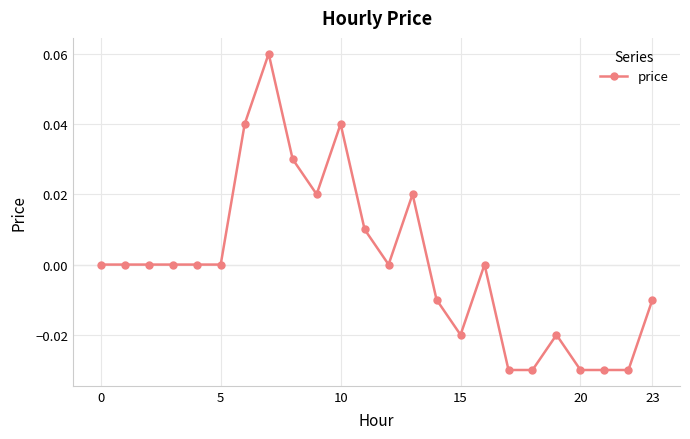

True or false: the data has more than 2 interior local peaks.

True